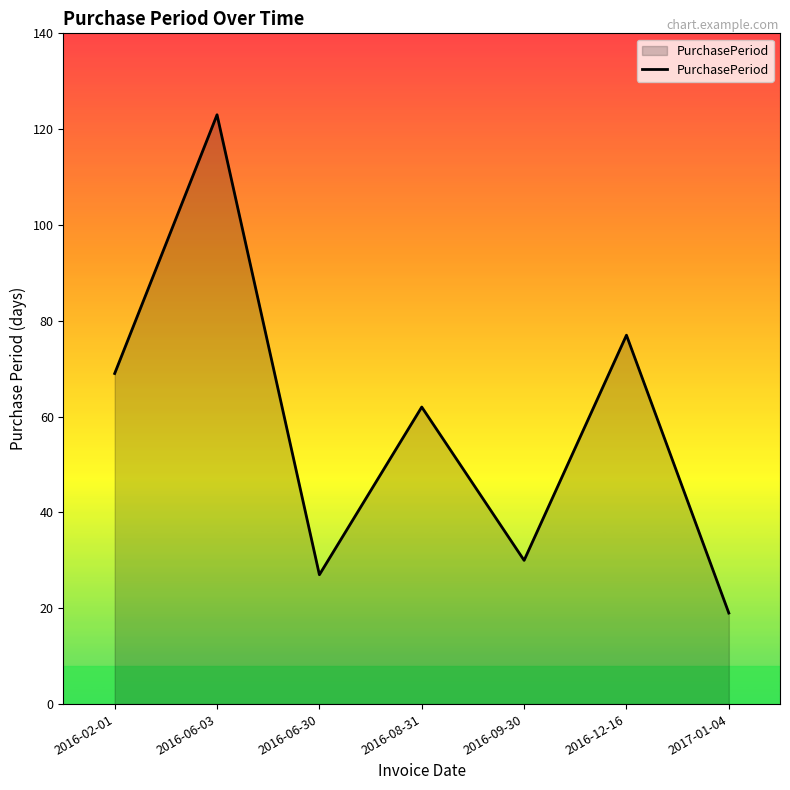

What is the sum of all values?

407